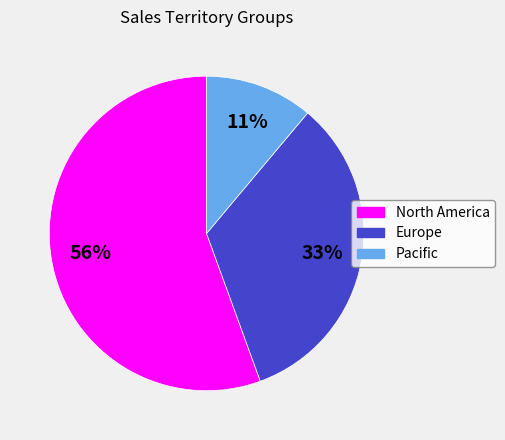

How many slices are in this pie chart?

3